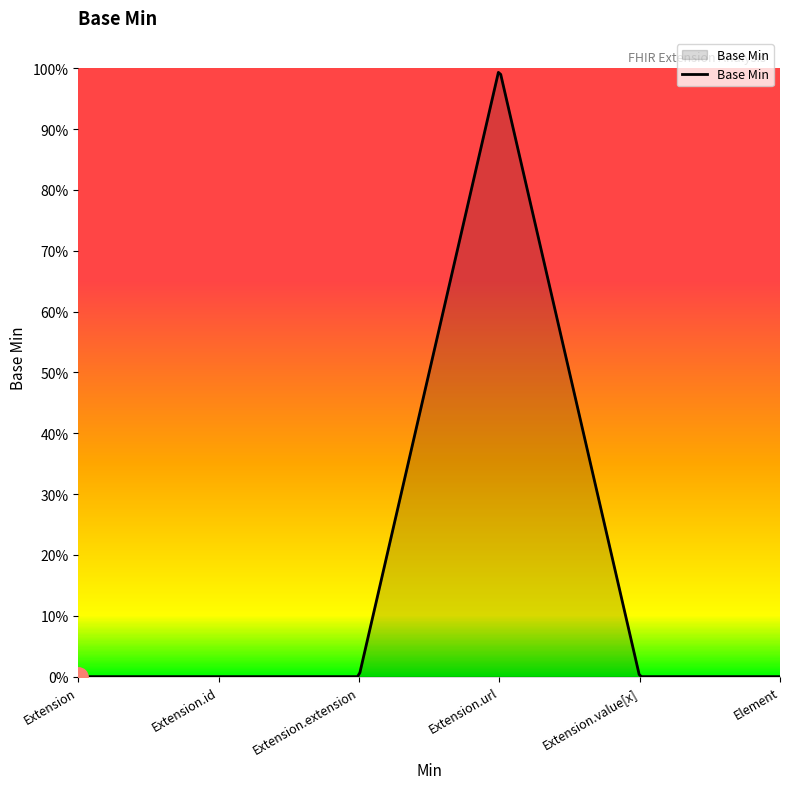

Does the chart display data point markers on the line(s)?

No